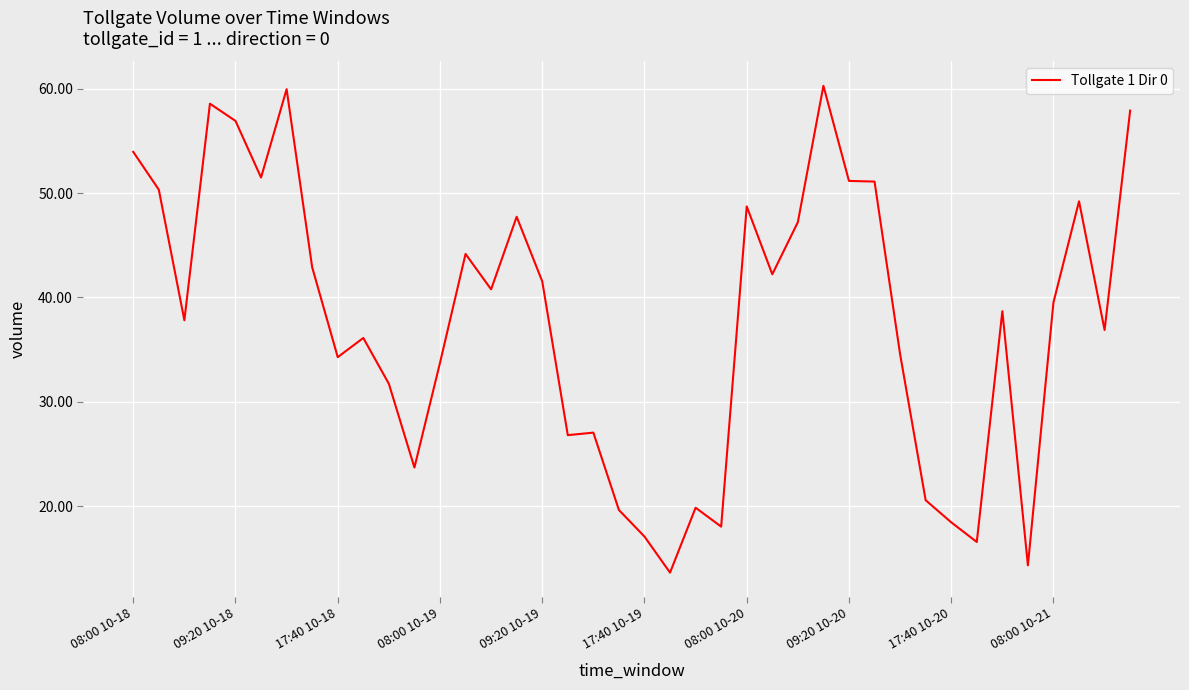

What is the greatest value displayed?

60.3